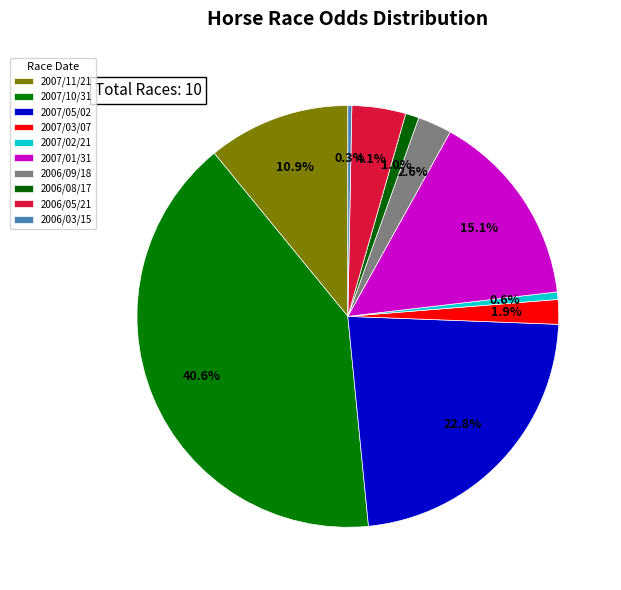

Count the number of slices in the pie.

10